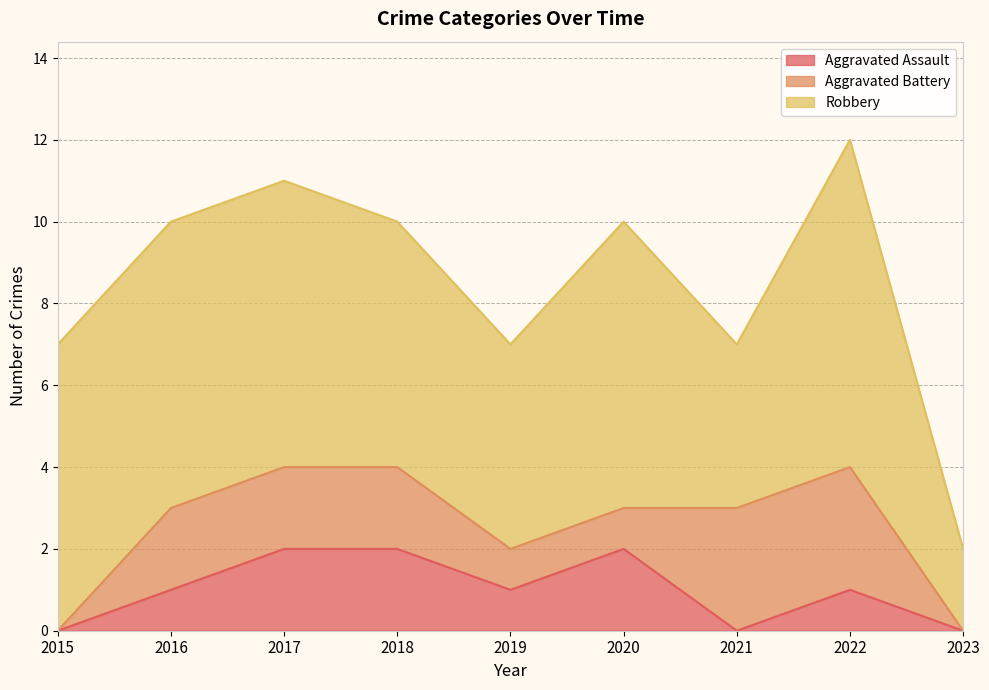

What is the total value across all series at 2018?

10